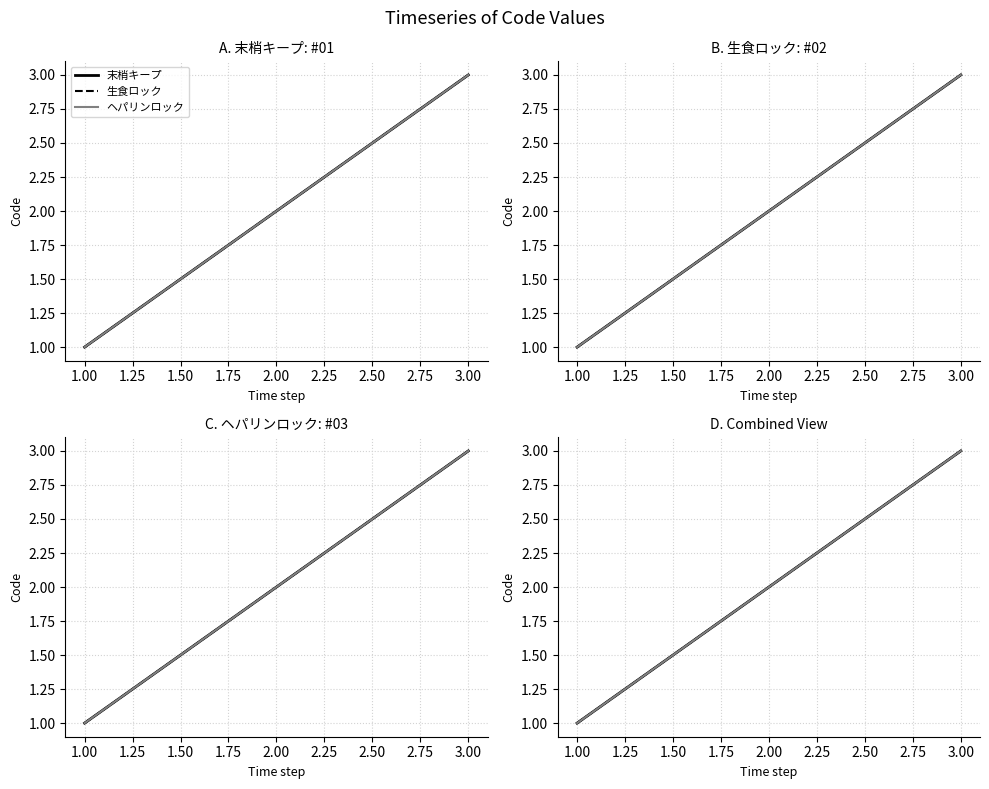

What is the value of the ヘパリンロック point at the 2nd from the left?

2